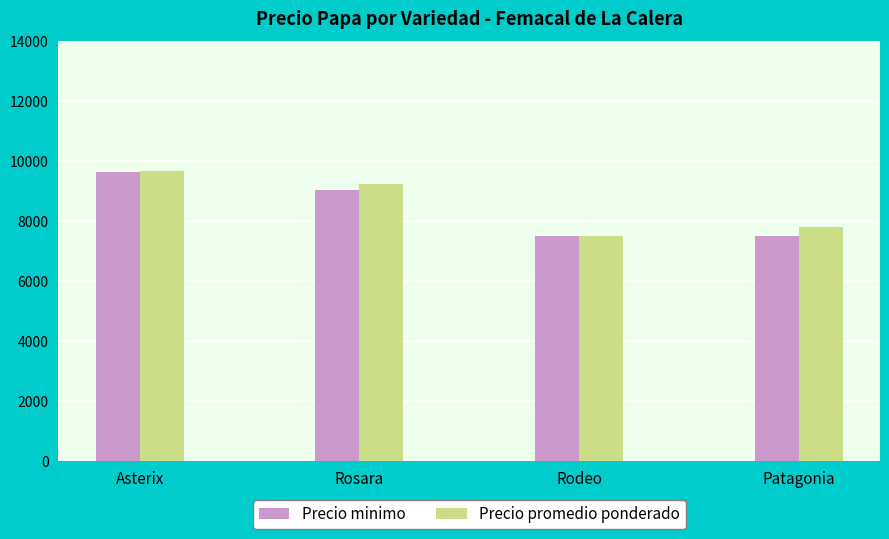

How many values in the Precio promedio ponderado series are below 9233?

2